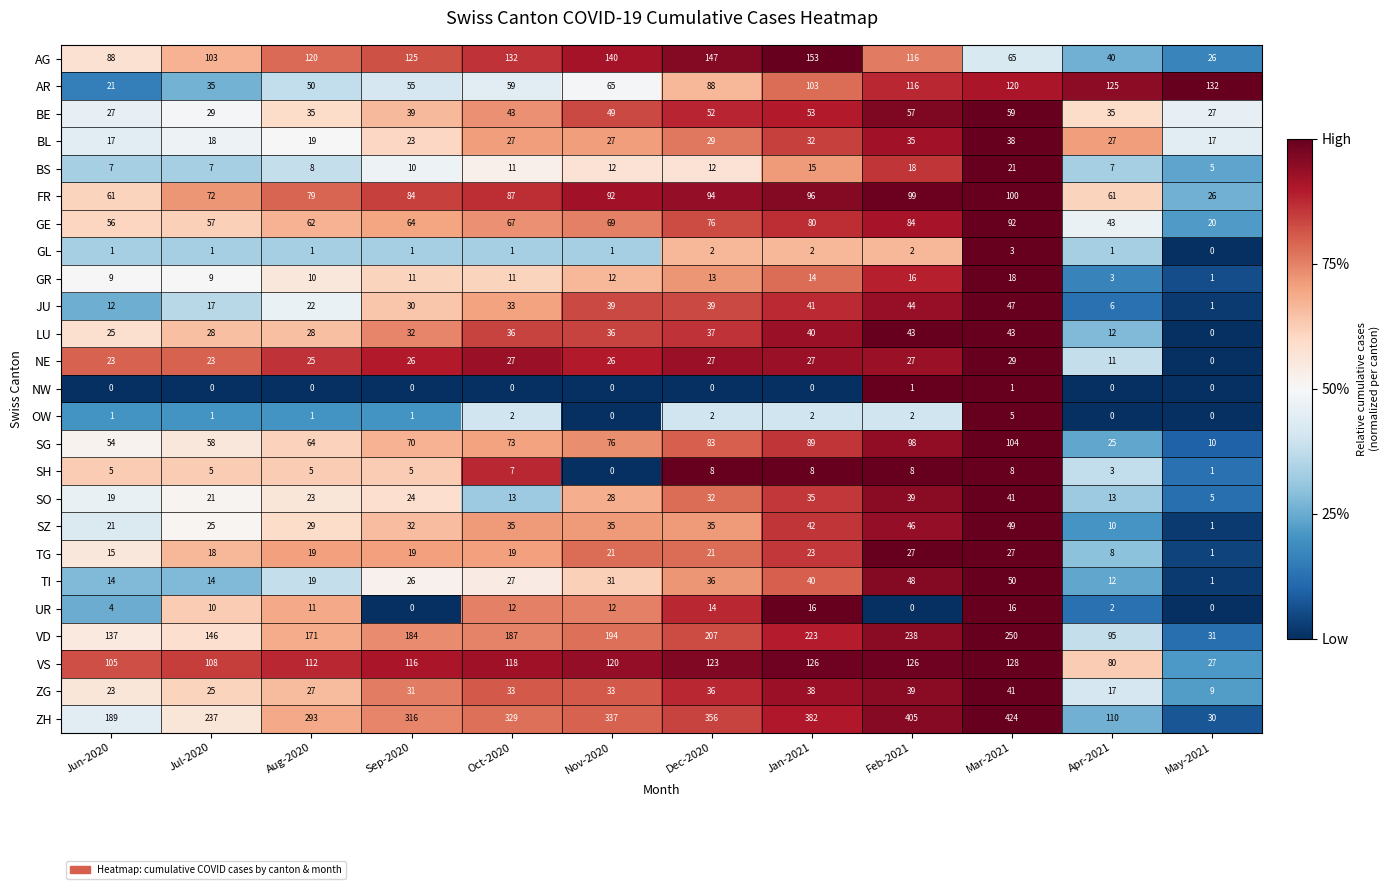

What is the sum of all ZH values?

3408